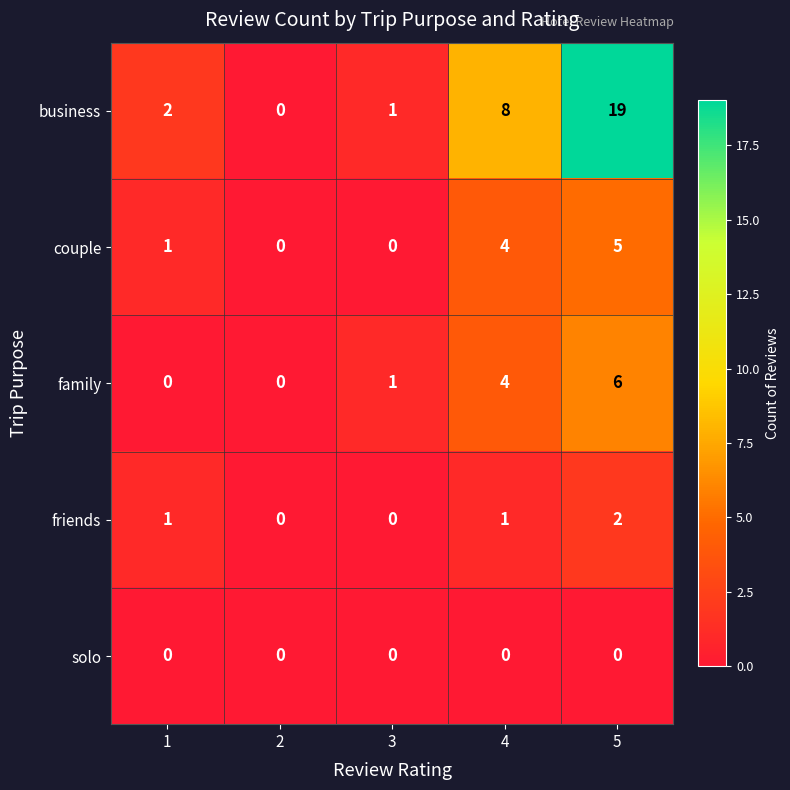

Rank the categories by business value from lowest to highest.

2, 3, 1, 4, 5